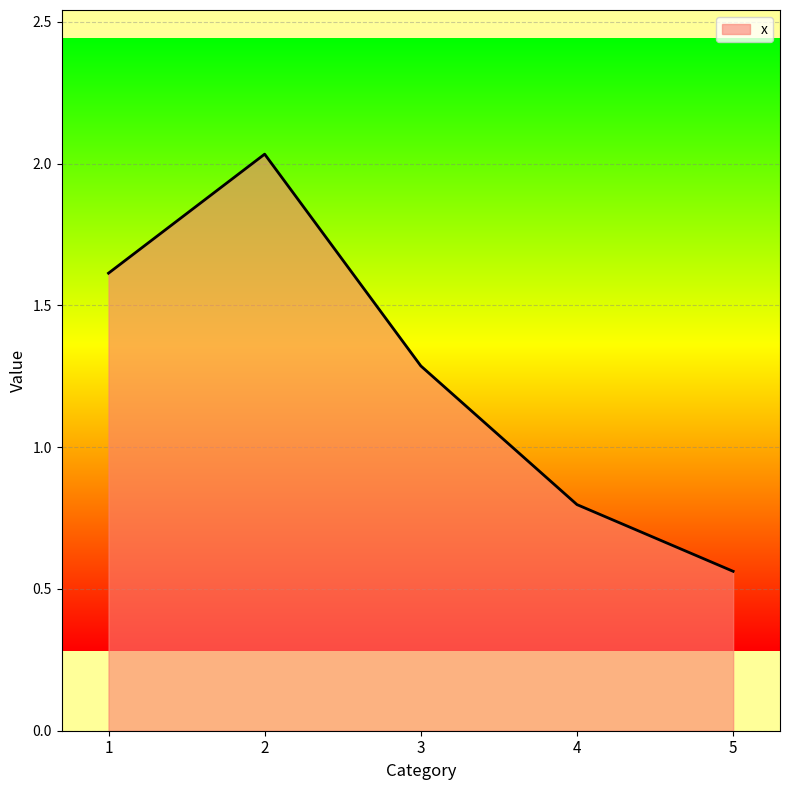

True or false: the data shows 0.8 at 4.

True